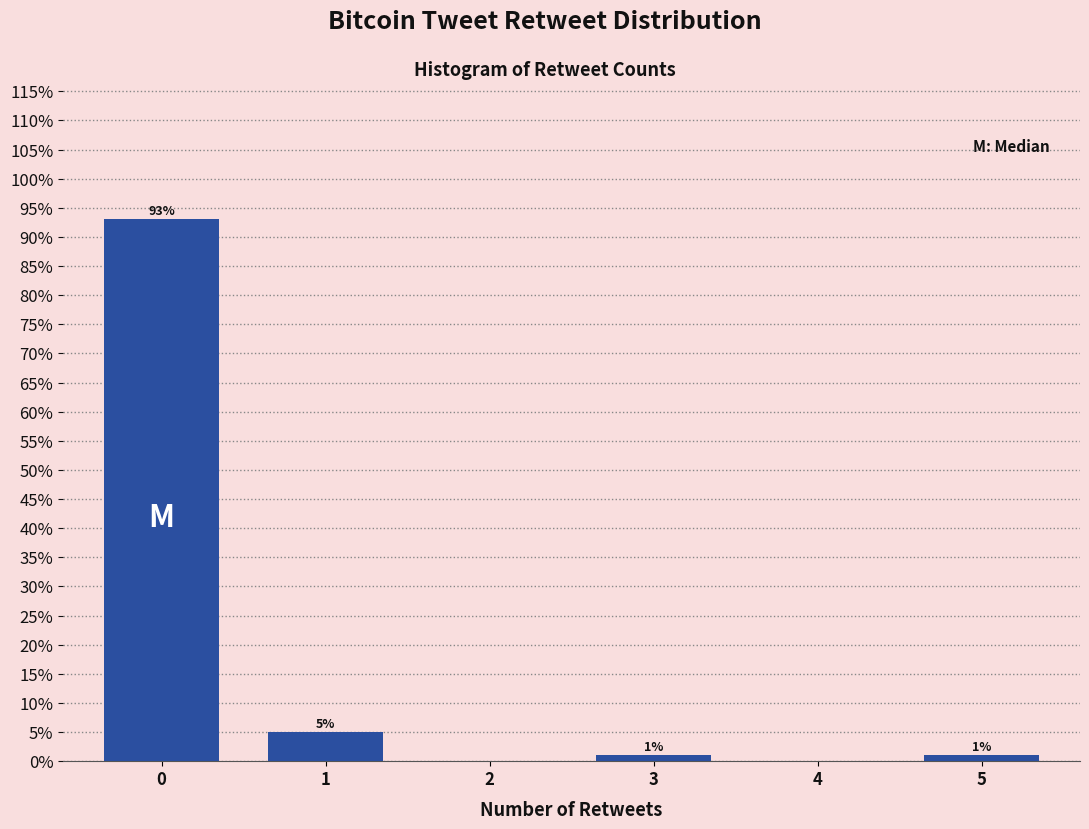

Reading left to right, extract all data points from this chart.

0=93	1=5	2=0	3=1	4=0	5=1